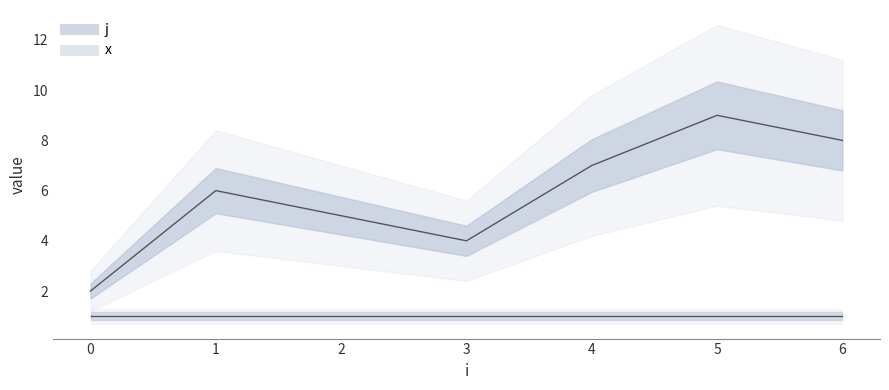

True or false: j_line and x_line intersect in this chart.

False